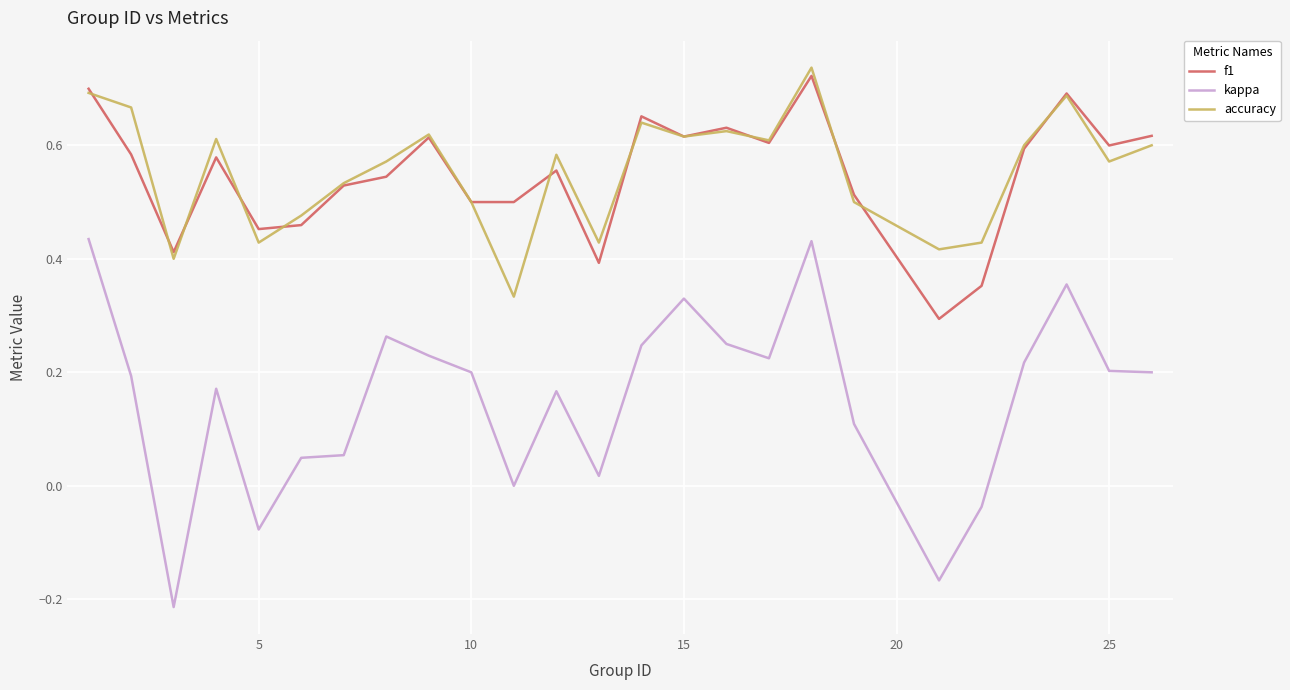

True or false: f1 and kappa intersect in this chart.

False